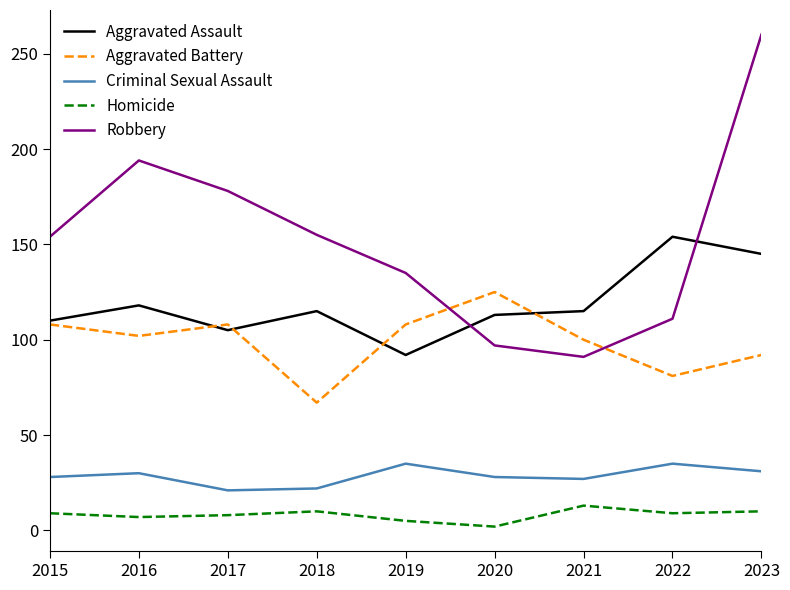

Is the value of Homicide at 2019 greater than the value of Criminal Sexual Assault at 2018?

No